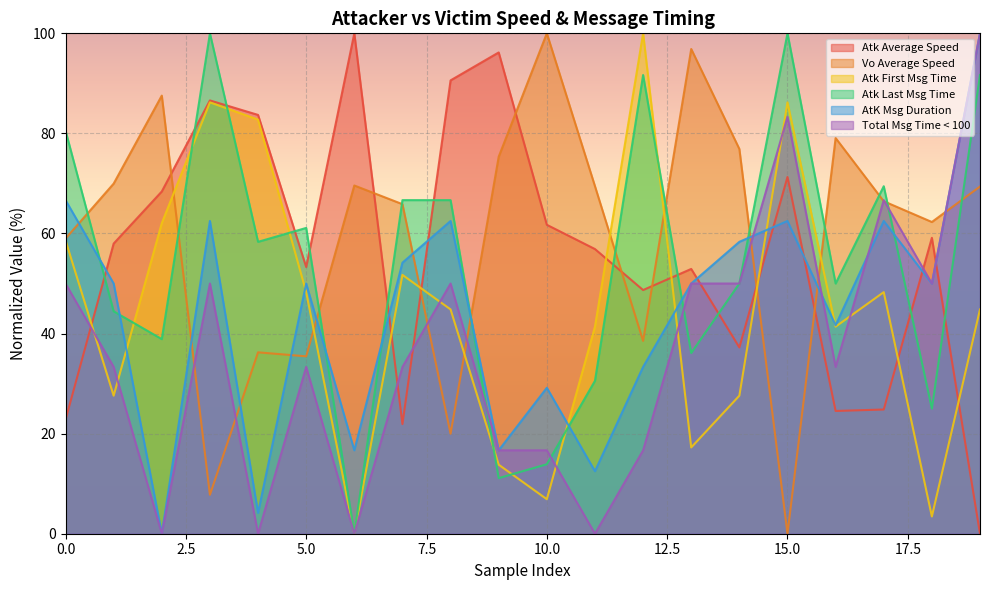

Where is the first local maximum for Vo Average Speed?

901